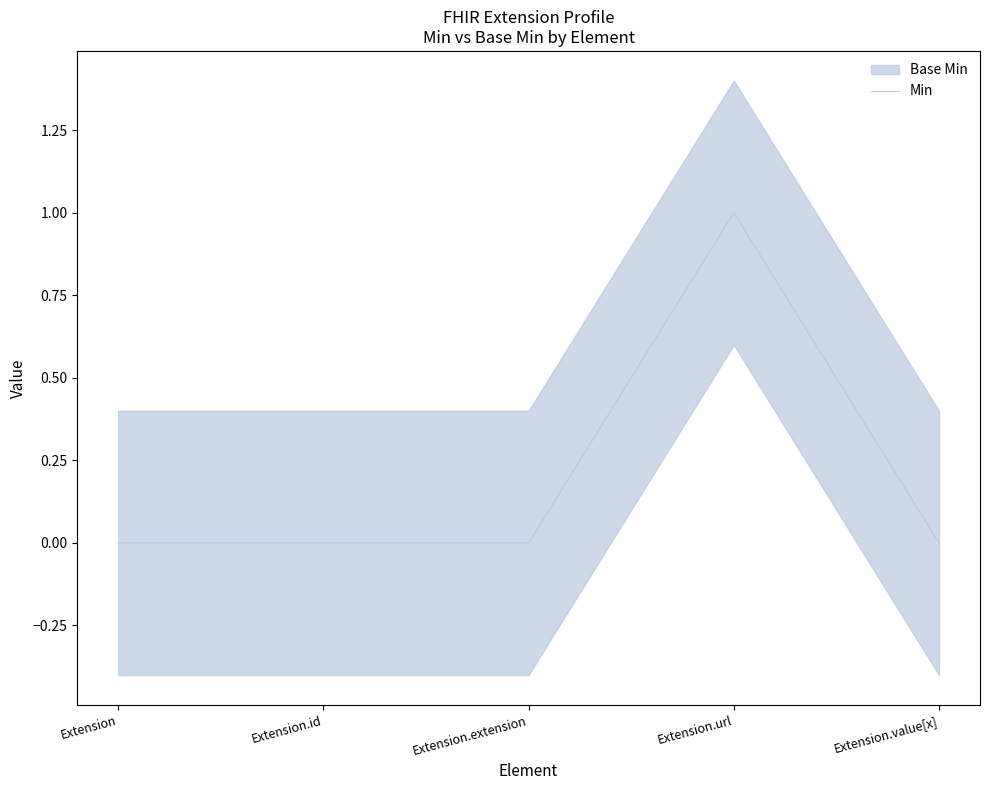

The value at Extension.value[x] is 0. True or false?

True